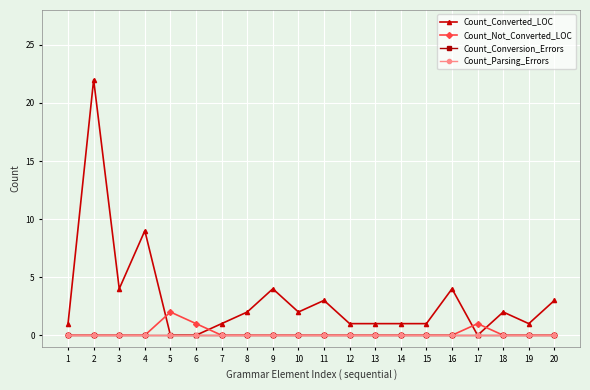

Where does the Count_Converted_LOC series first go above 2?

2